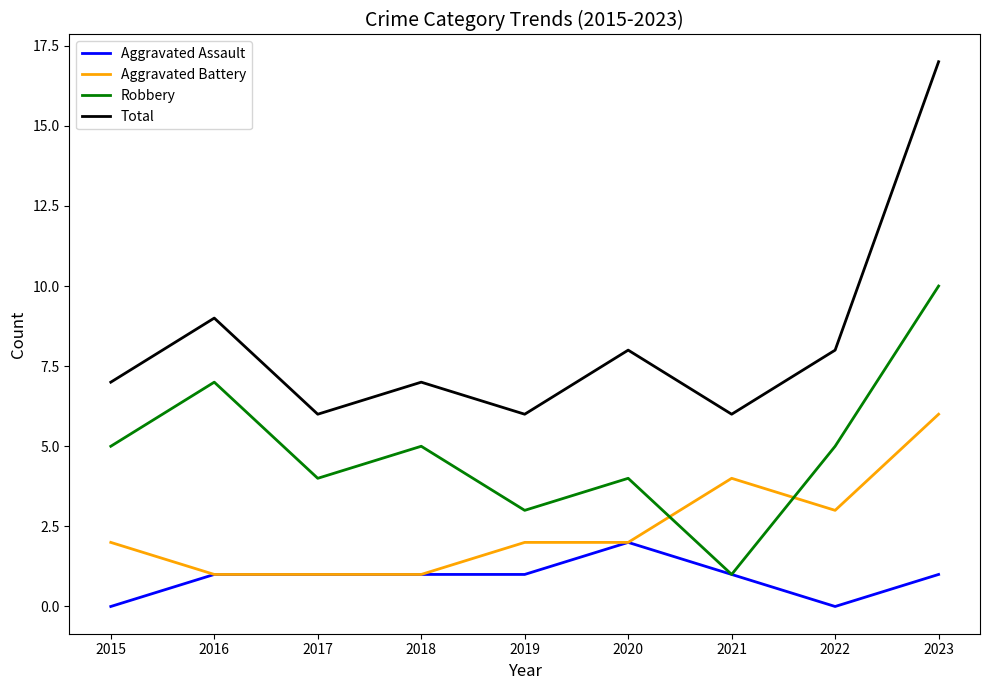

Rank the series at 2023 from lowest to highest value.

Aggravated Assault, Aggravated Battery, Robbery, Total